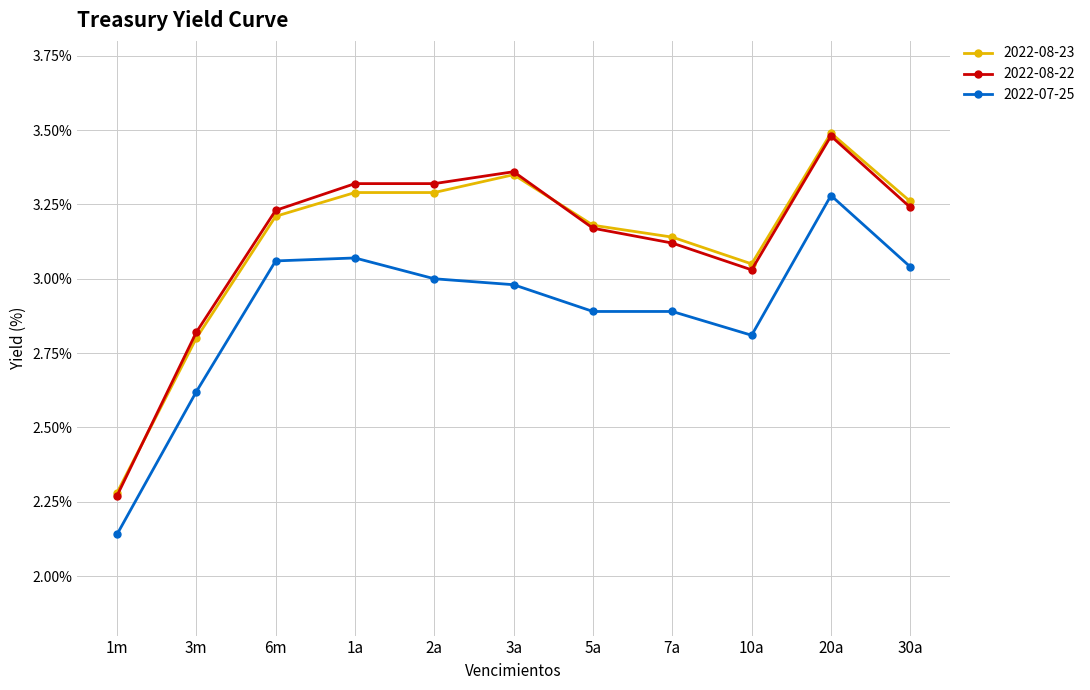

Which category has the highest value in the 2022-07-25 series?

20a